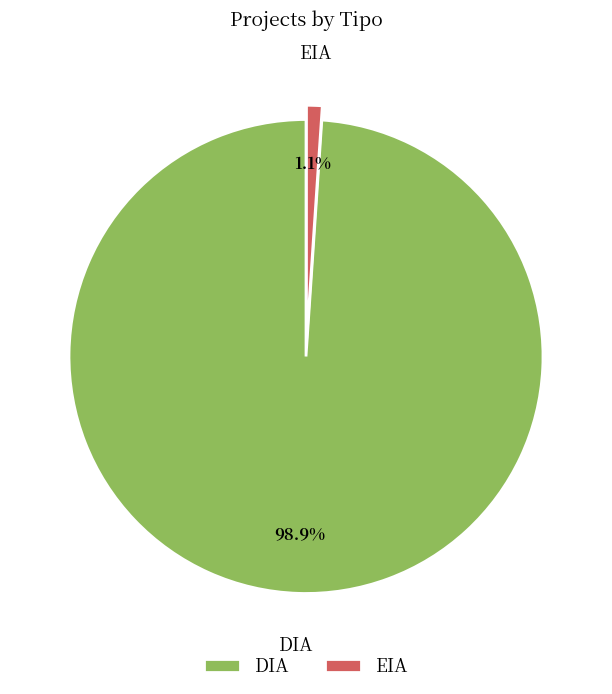

What percentage do DIA and EIA together represent?

100.0%